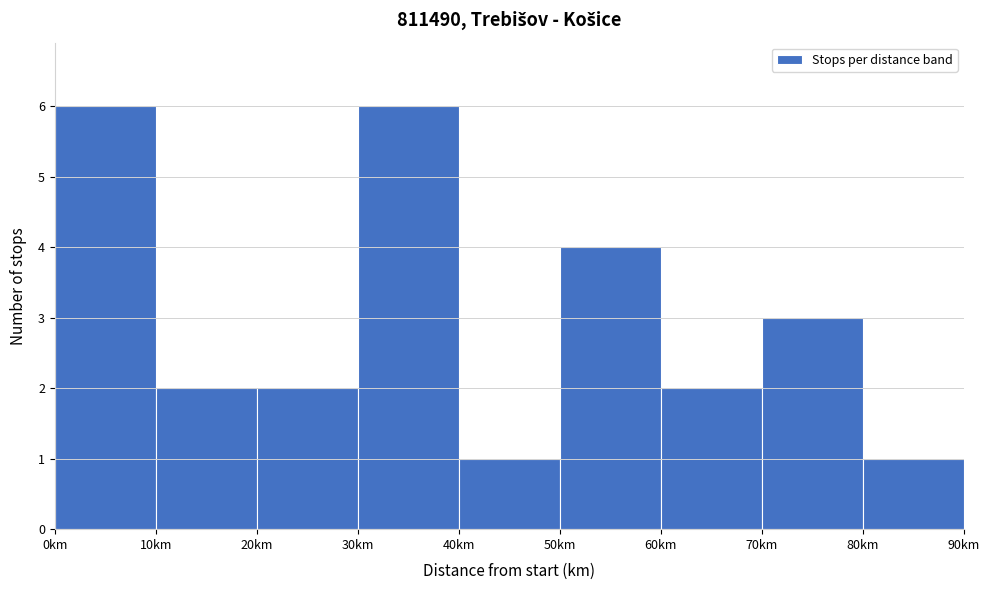

What is the height of the bar covering 80 to 90 on the x-axis? The values are not printed on the chart, so give them approximately, as read against the axis.

1